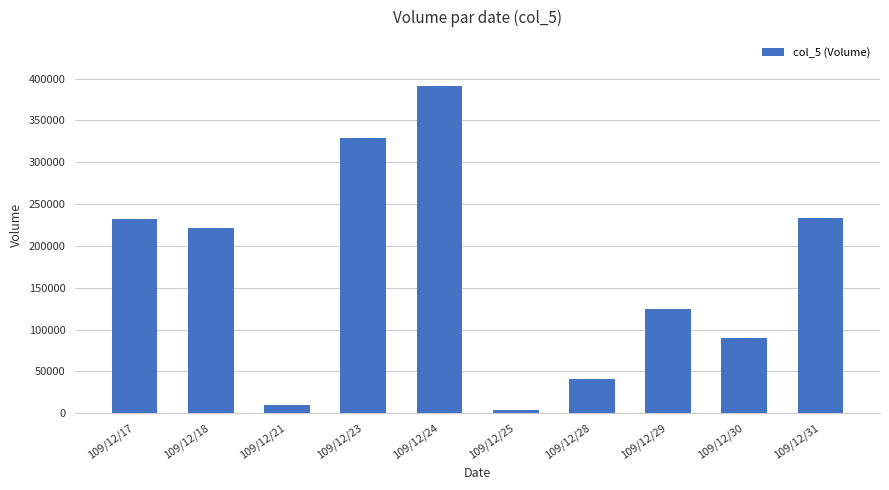

What is the smallest value displayed?

4000